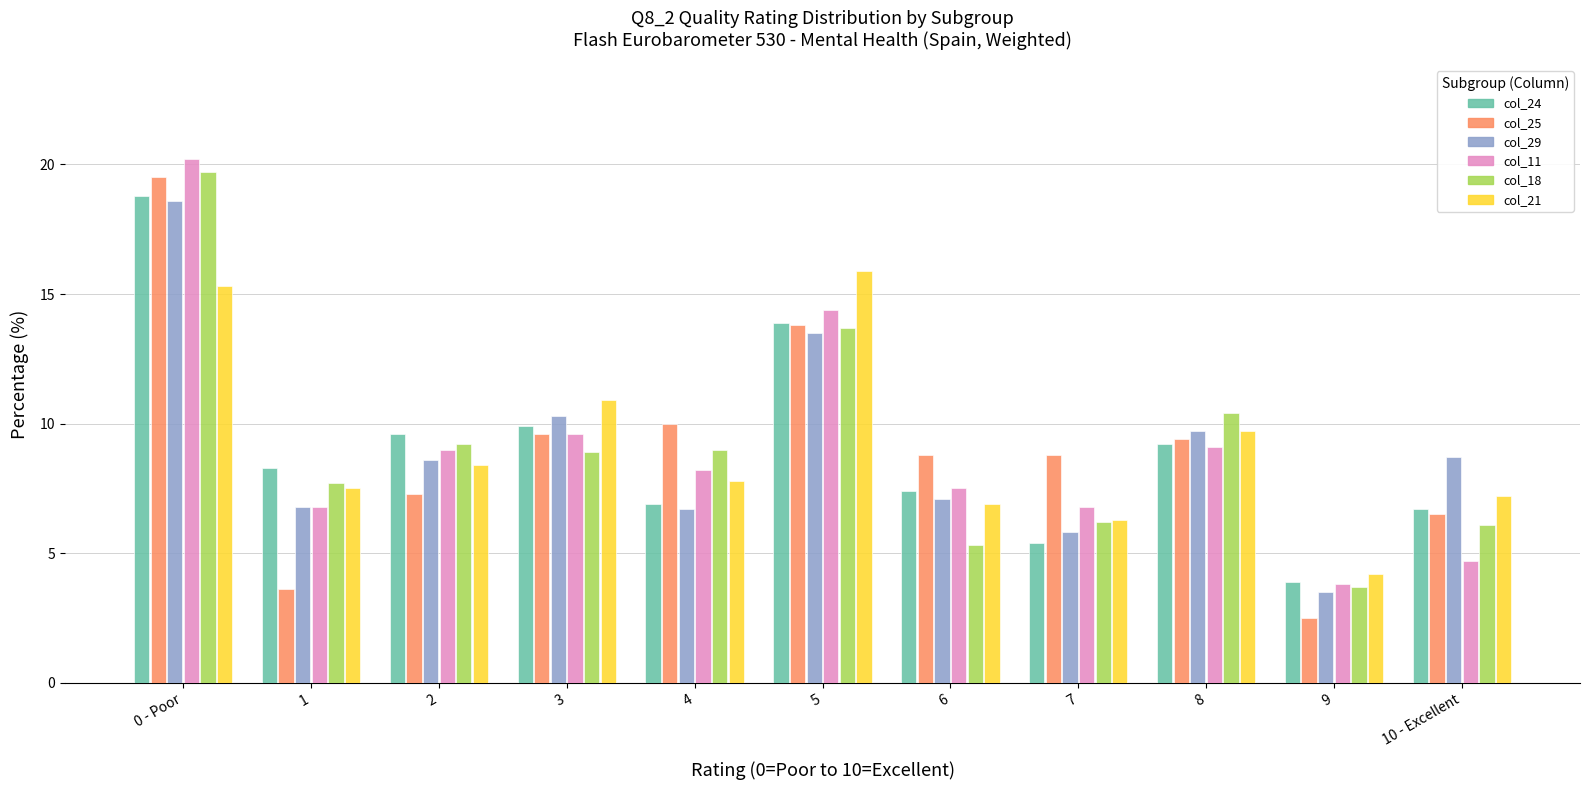

At which category is the sum across all series the highest?

0 - Poor